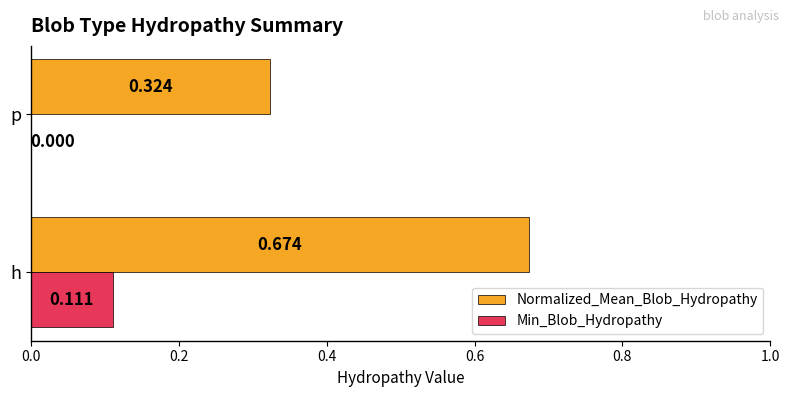

How many categories are shown in the chart?

2